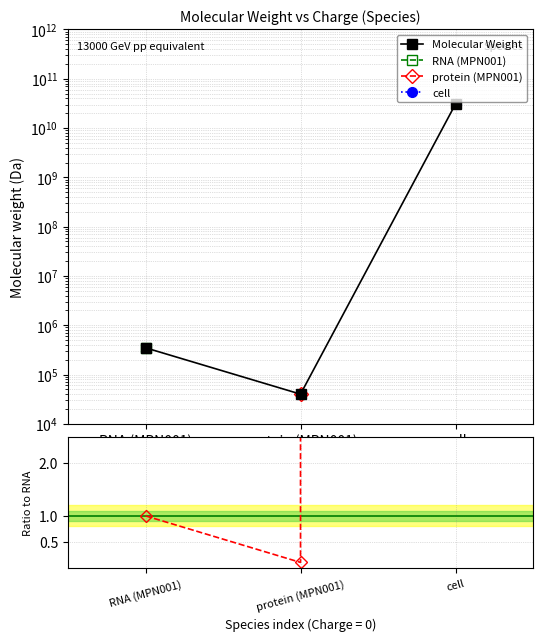

How many data points in Ratio to RNA are less than 1?

1